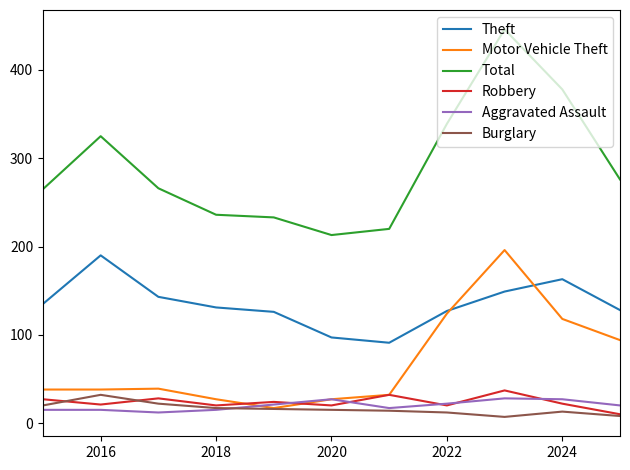

True or false: Total and Robbery intersect in this chart.

False